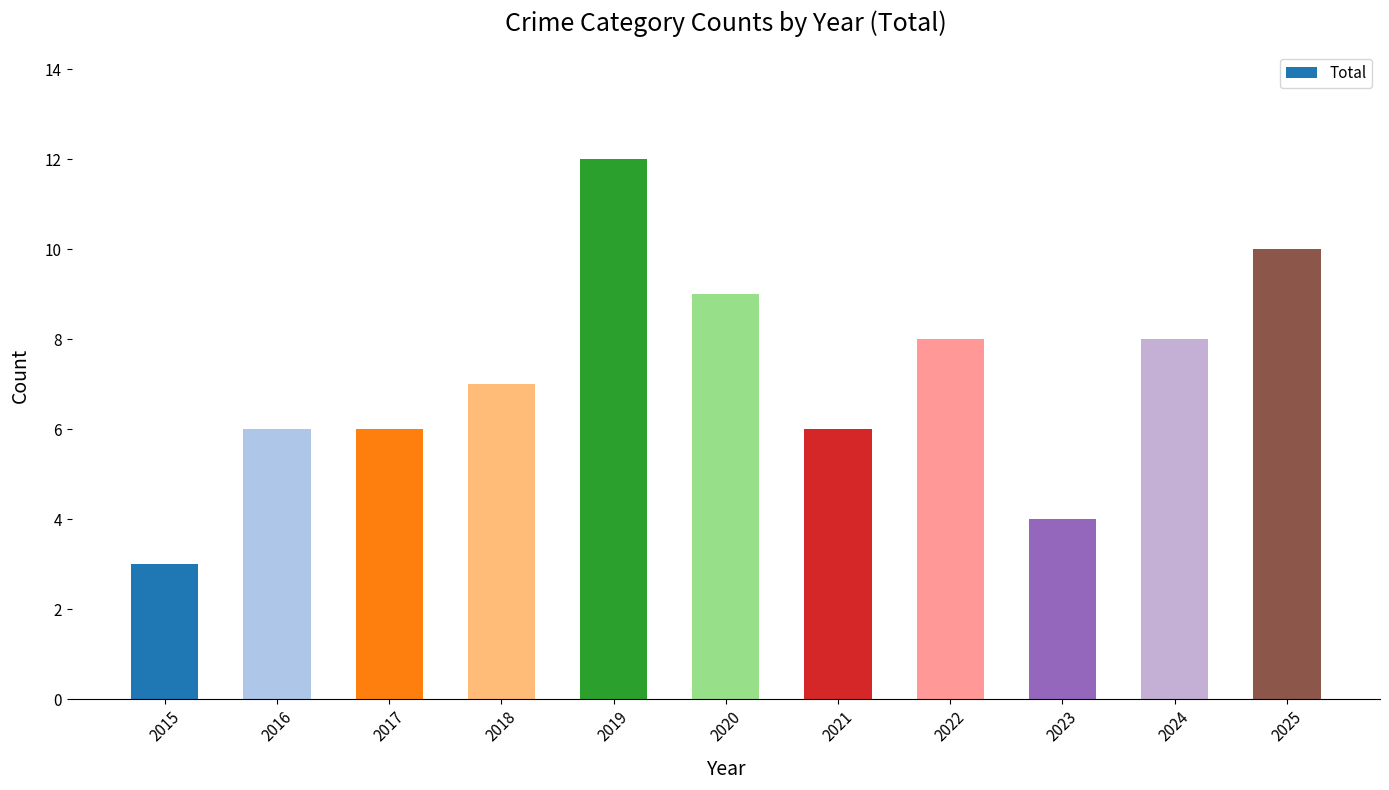

True or false: the data shows 5 at 2023.

False